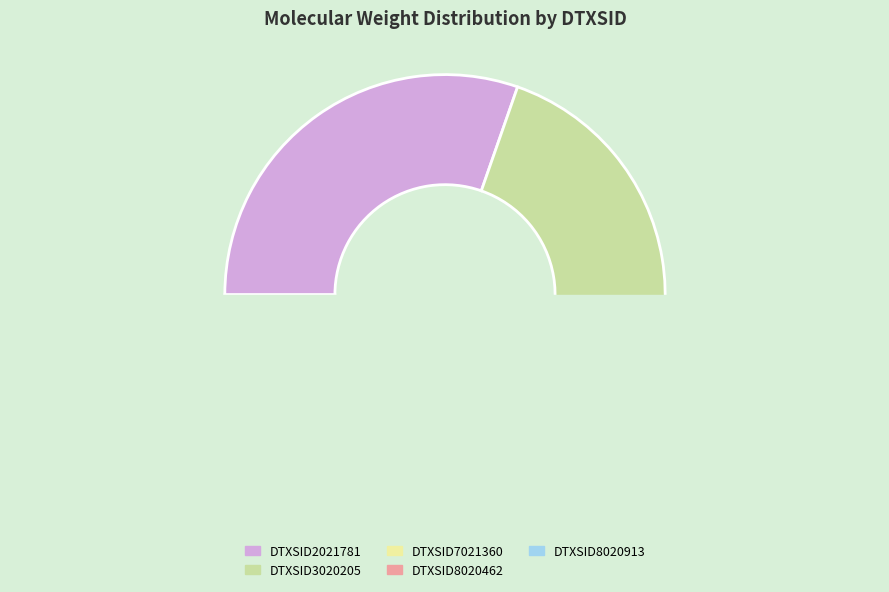

Does DTXSID8020462 account for over 50% of the chart?

No